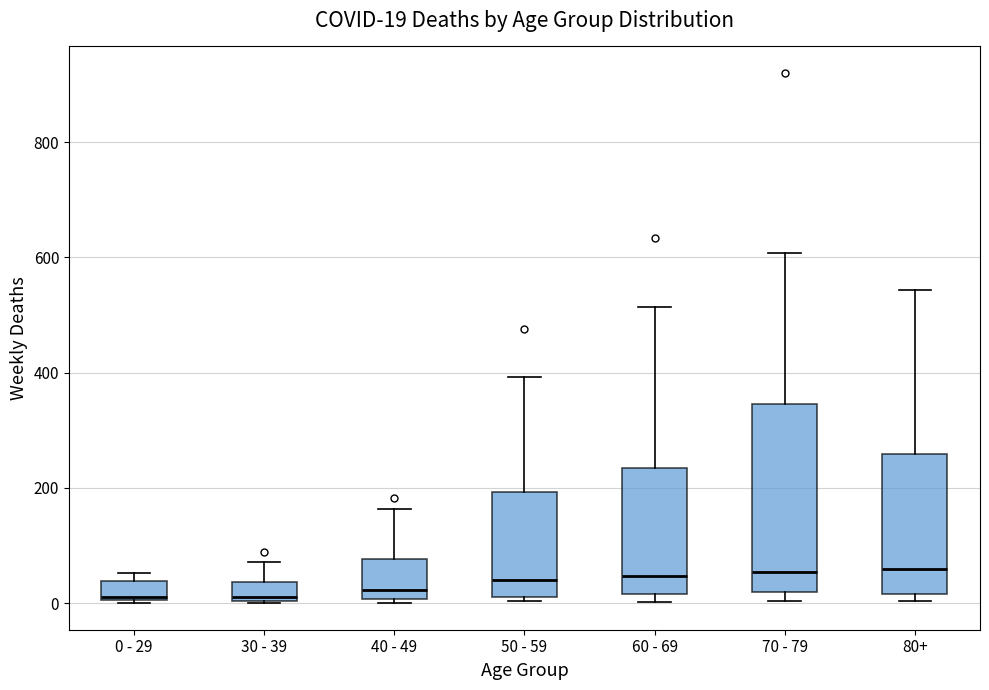

Comparing the boxes themselves (not the whiskers), which one is the tallest?

70 - 79